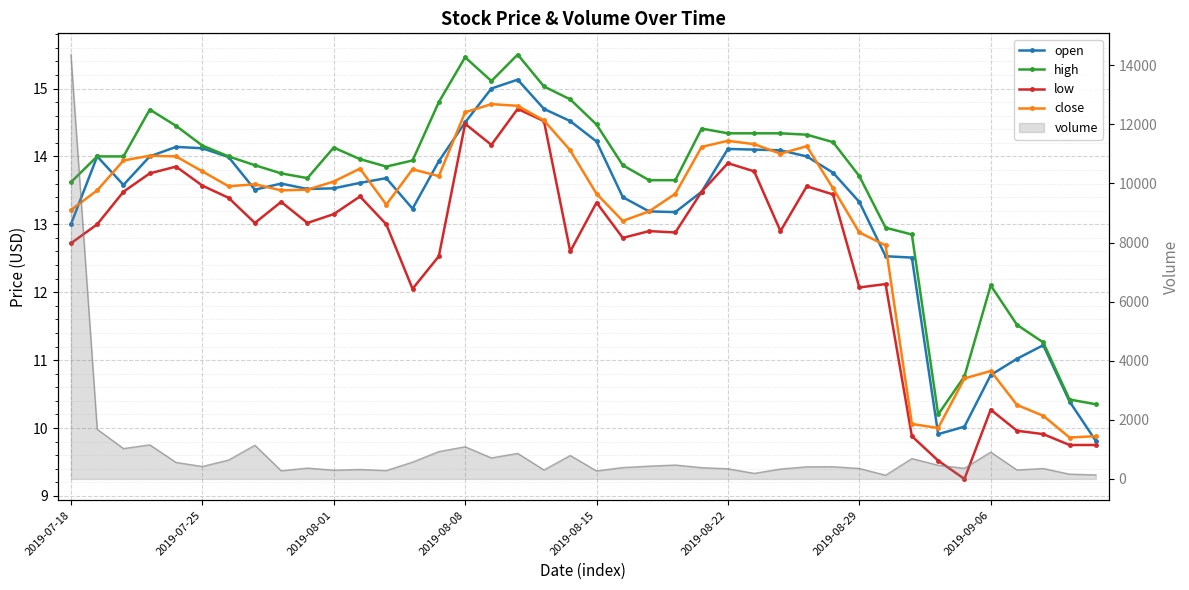

What is the sum of the volume values at 11 and 8?

599.0